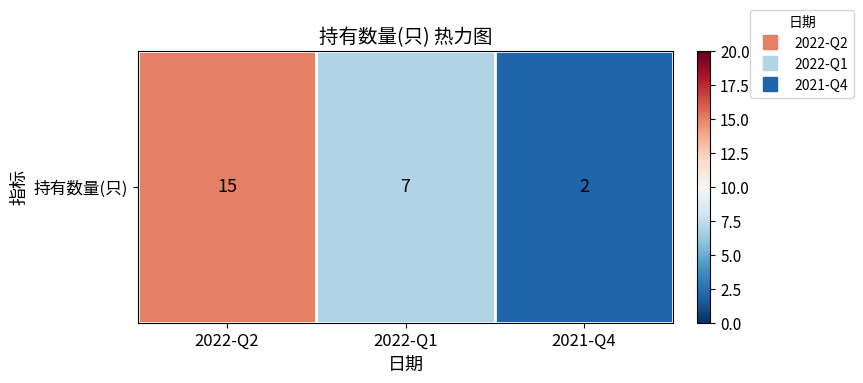

Reading right to left, transcribe all the data shown in this chart.

2021-Q4=2	2022-Q1=7	2022-Q2=15